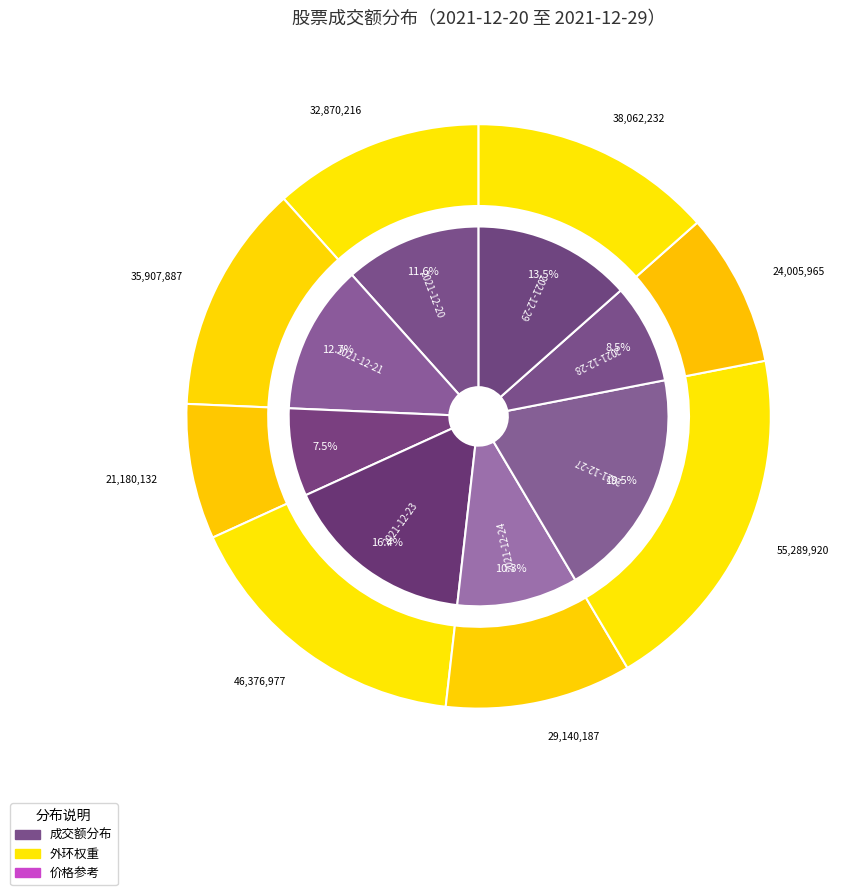

To the nearest percent, what portion does 2021-12-27 represent?

20%